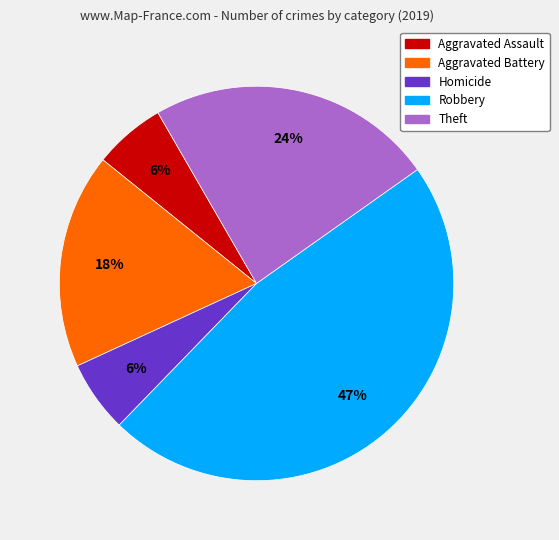

How many segments does this pie chart have?

5